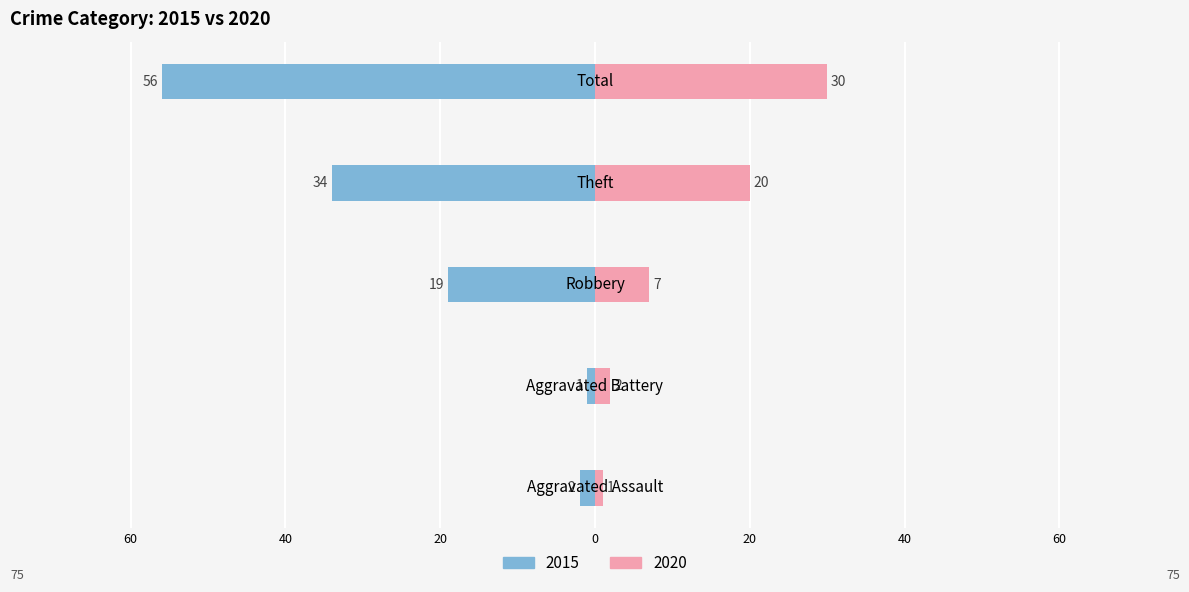

How many bars are there in each group?

2